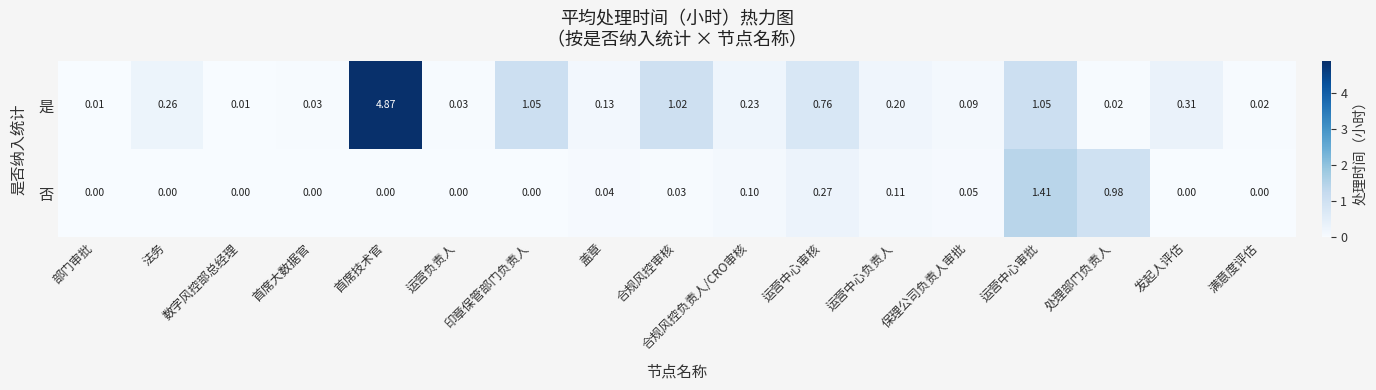

Which series has the largest total across all categories?

是